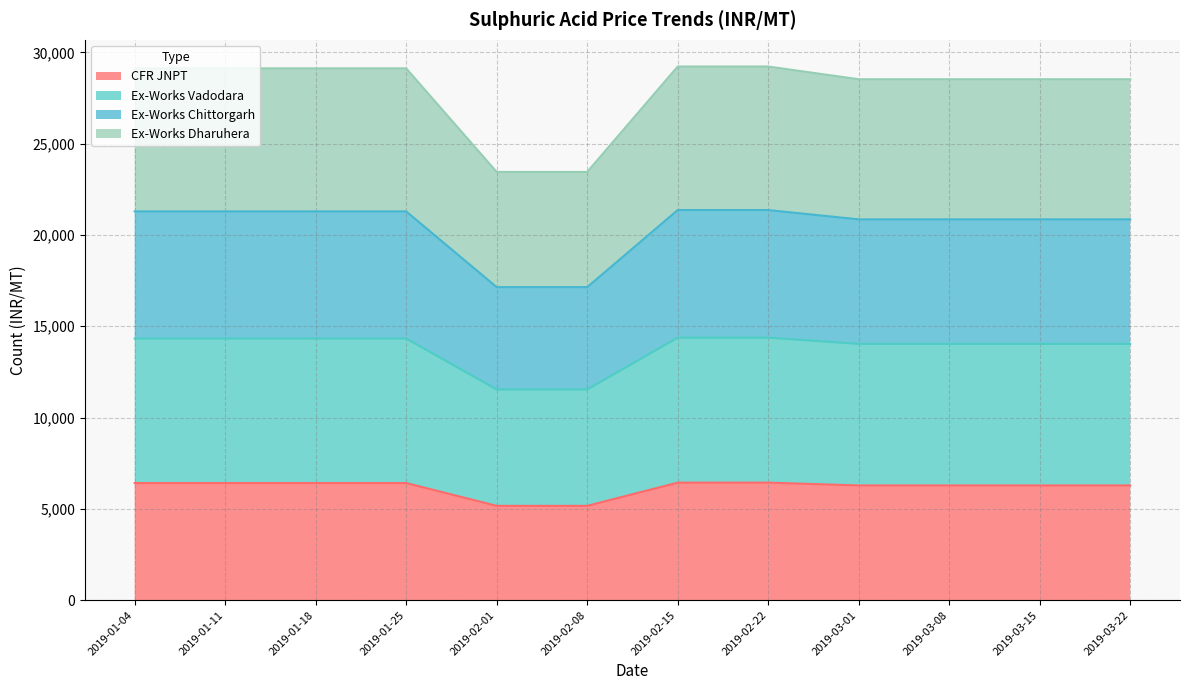

True or false: Ex-Works Vadodara and CFR JNPT intersect in this chart.

False